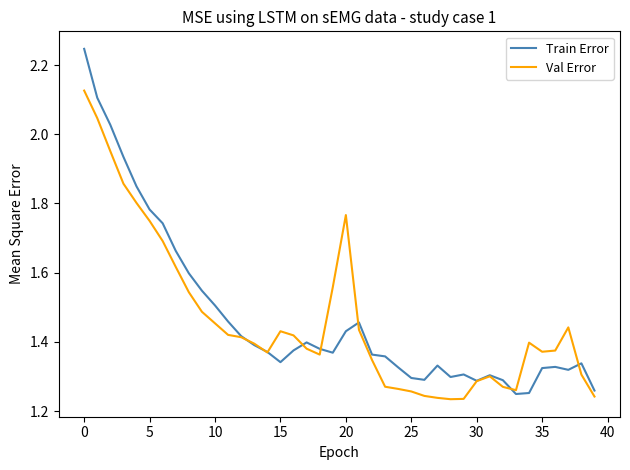

List the series in order of their peak value, lowest first.

Val Error, Train Error